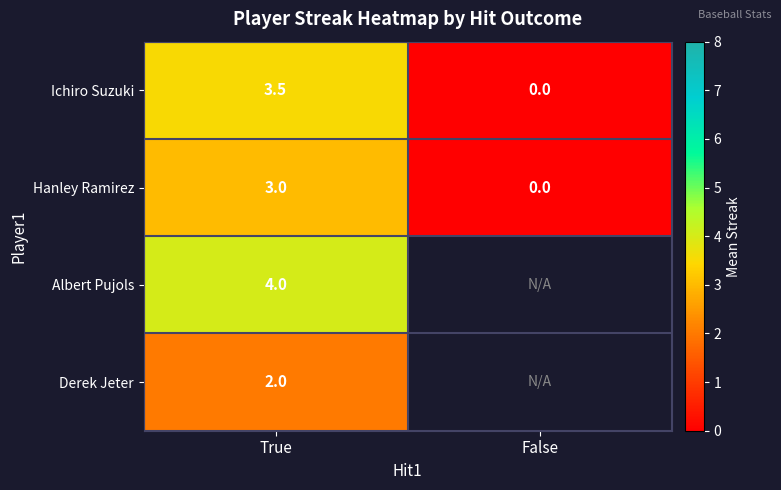

What is the difference between the Ichiro Suzuki values at False and True?

3.5